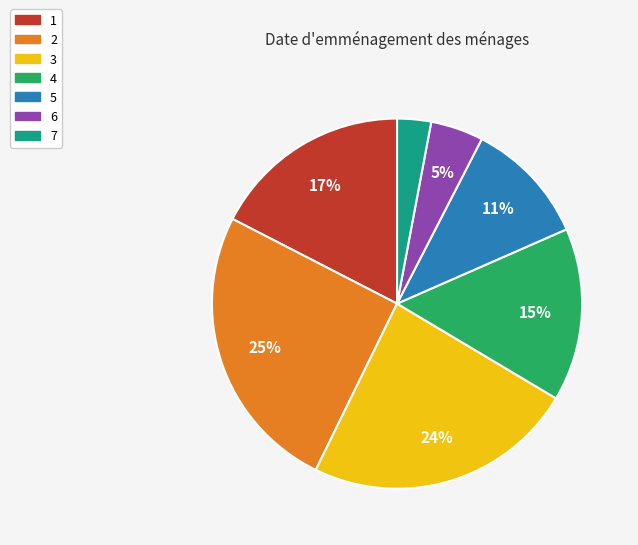

Is there any slice that represents more than half of the pie?

No